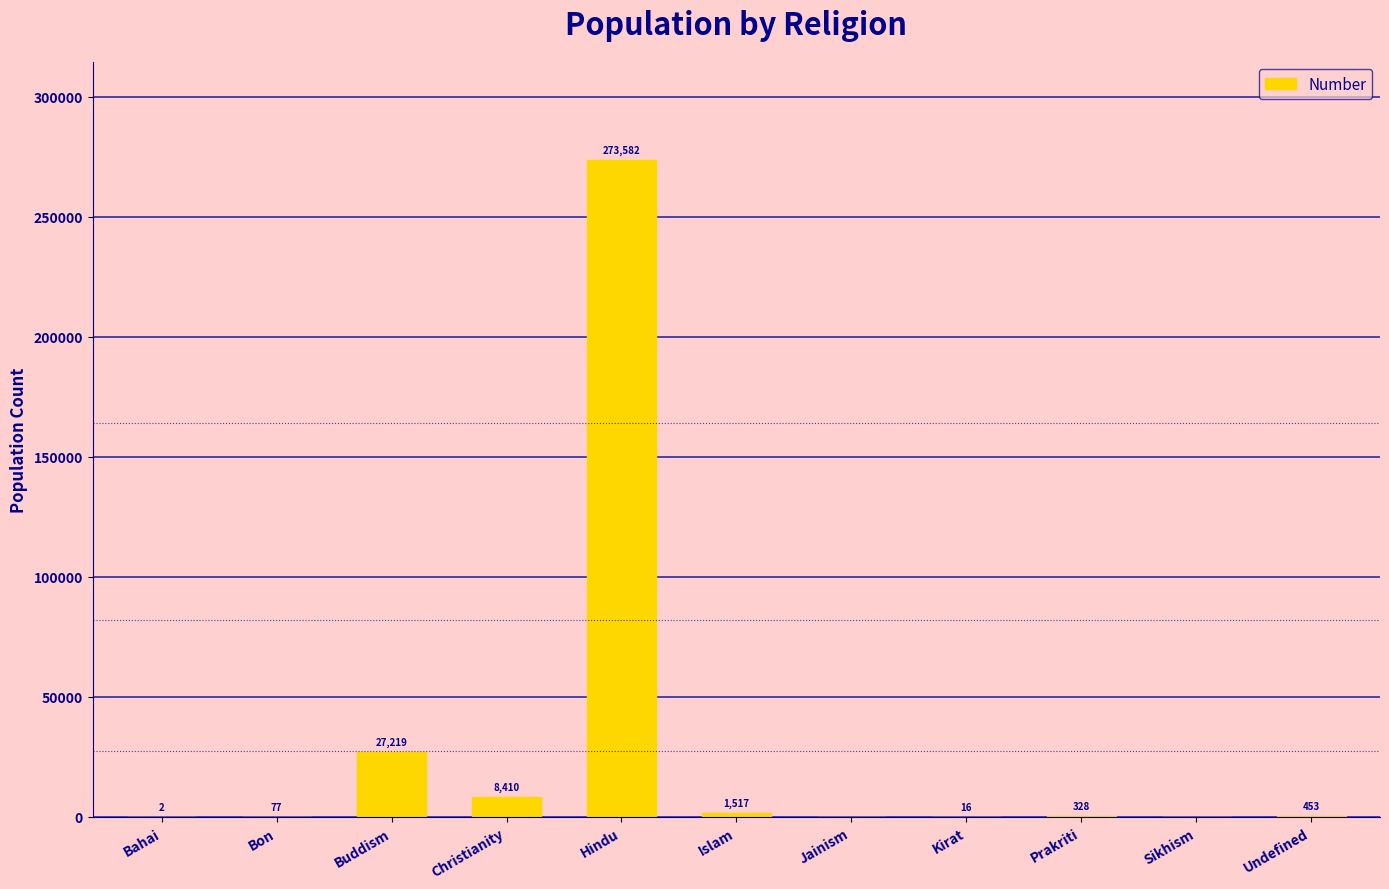

What is the sum of all values?

311604